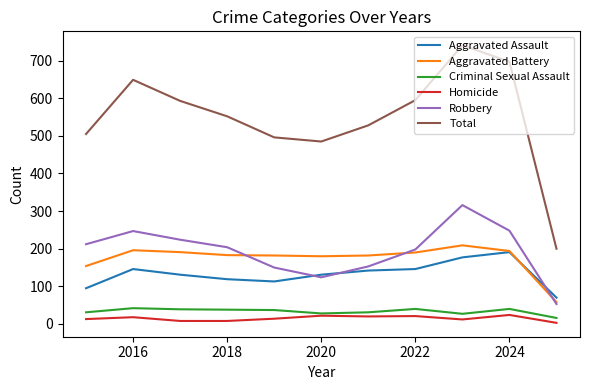

True or false: Homicide and Aggravated Battery cross at least once.

False